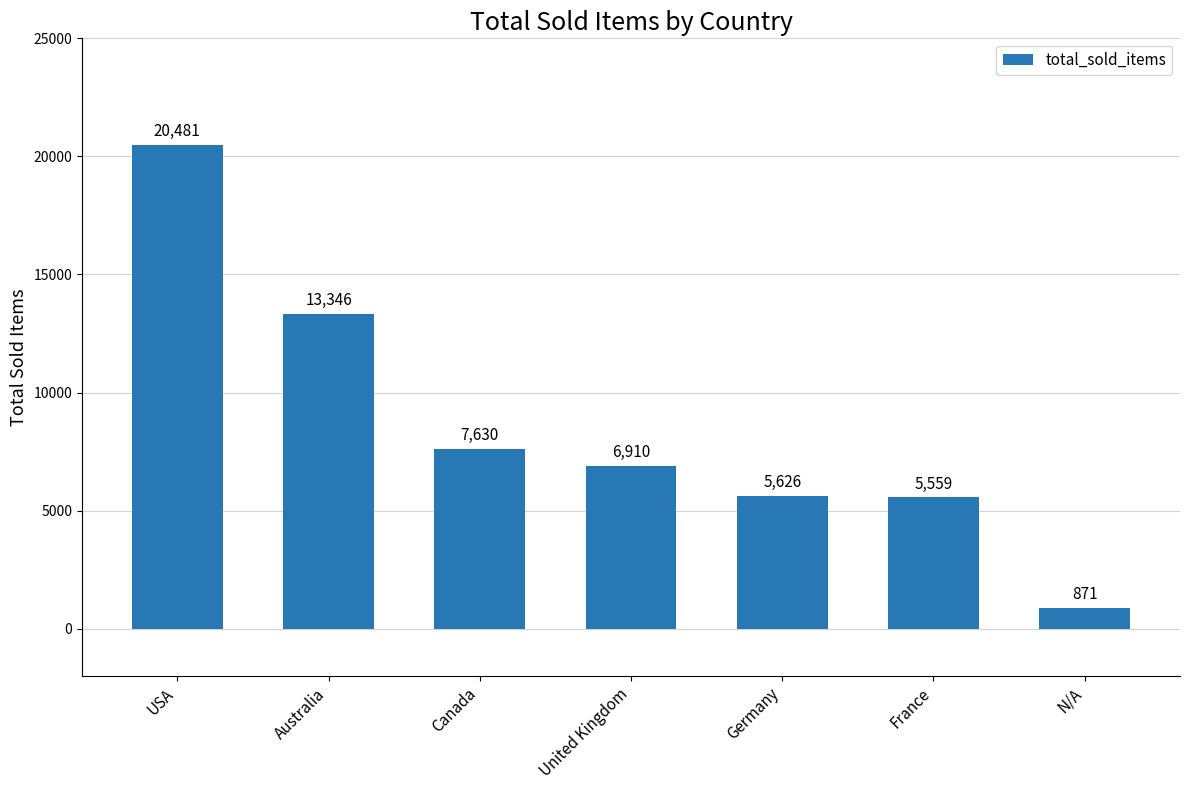

Reading left to right, list all the values displayed in this chart.

20481	13346	7630	6910	5626	5559	871